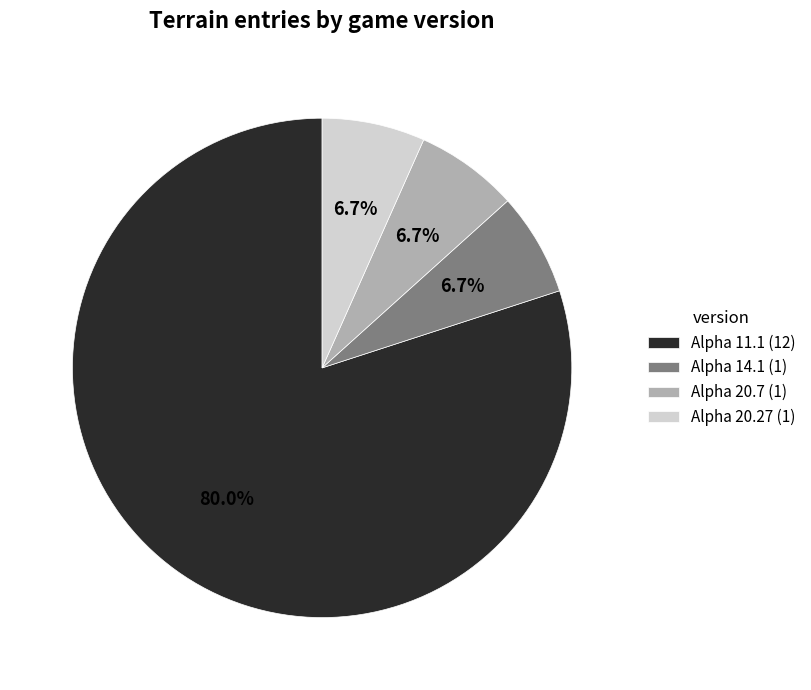

Does any single category account for the majority?

Yes